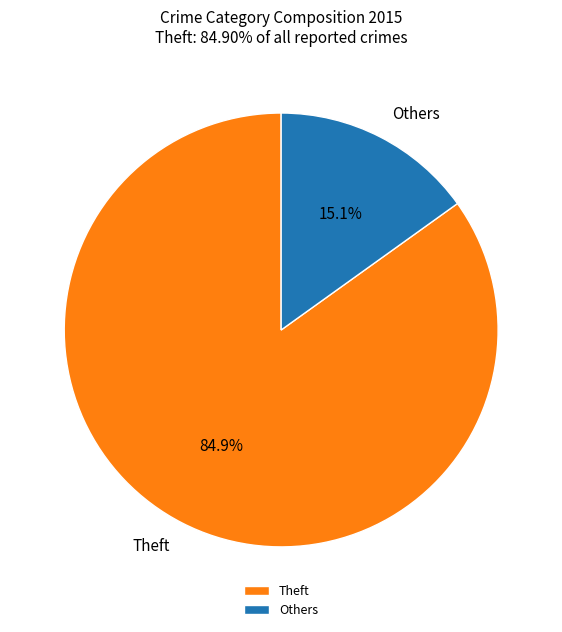

Is there any slice that represents more than half of the pie?

Yes